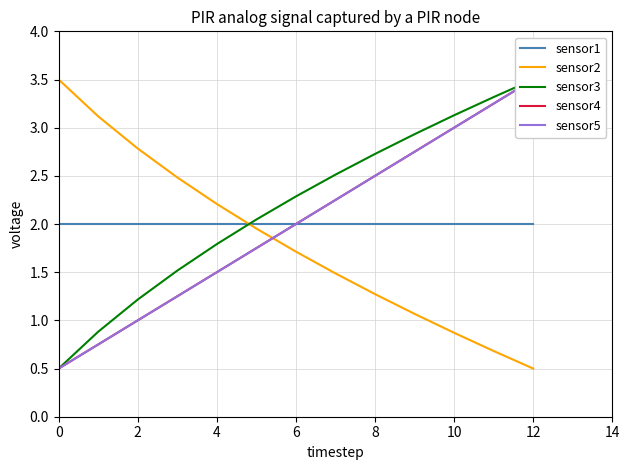

Which series has the largest total across all categories?

sensor3